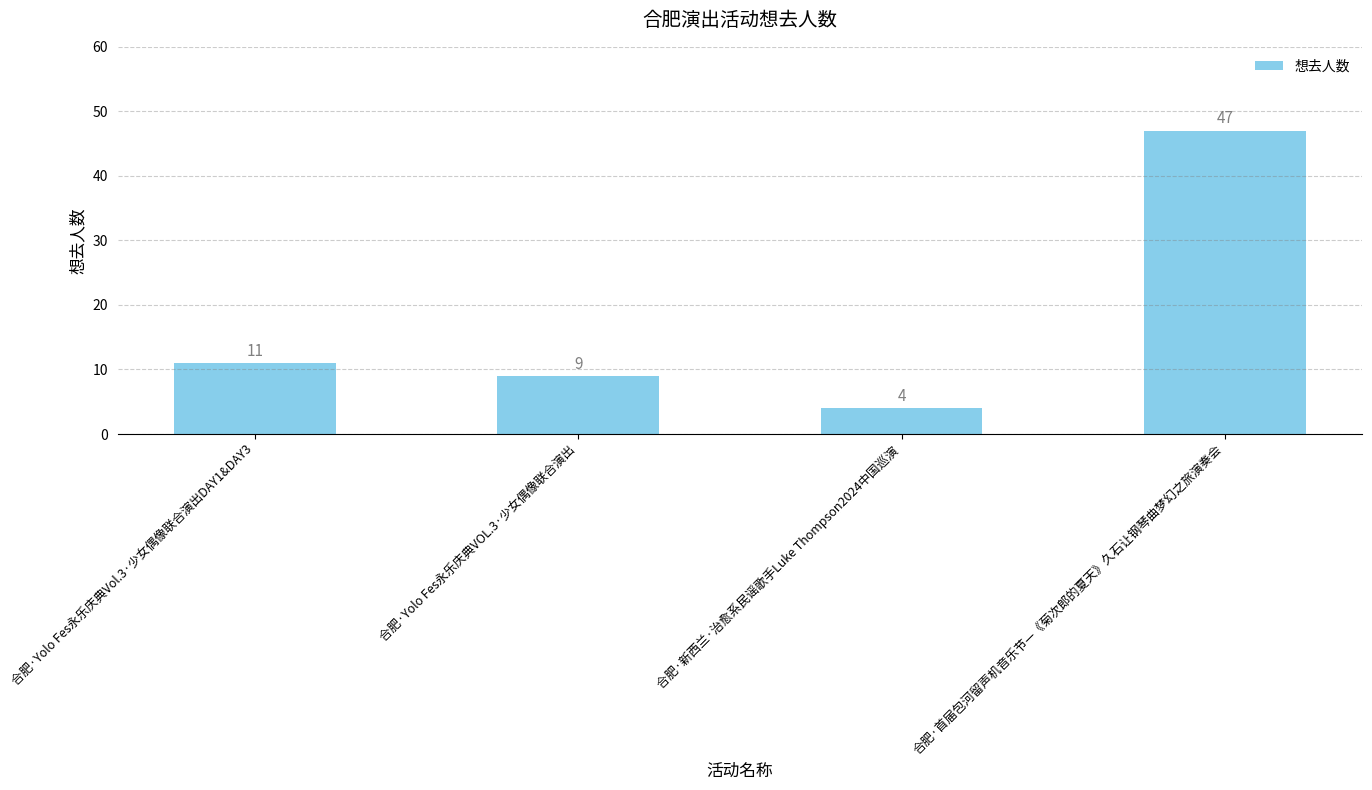

What is the label of the 3rd bar from the left?

合肥·新西兰·治愈系民谣歌手Luke Thompson2024中国巡演